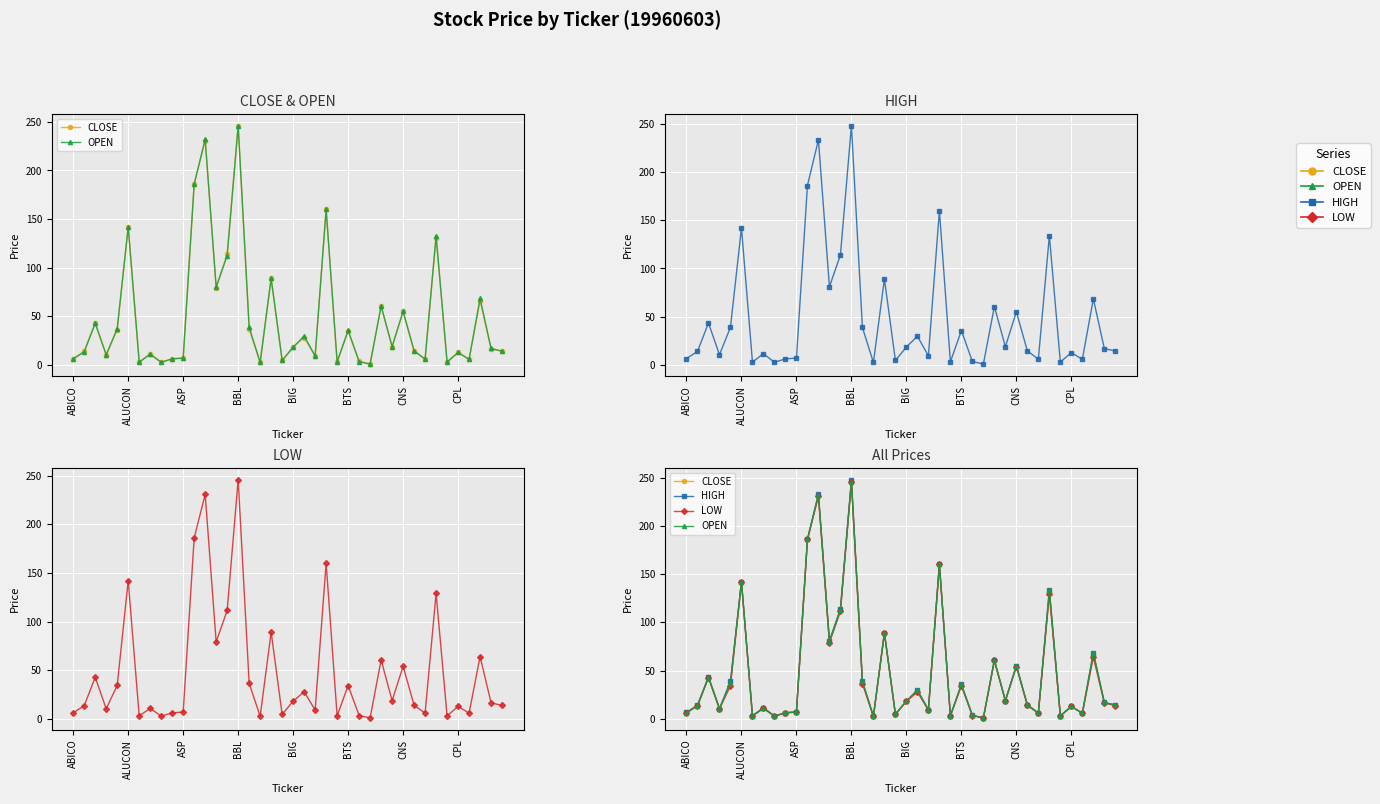

What is the smallest value displayed?

0.8